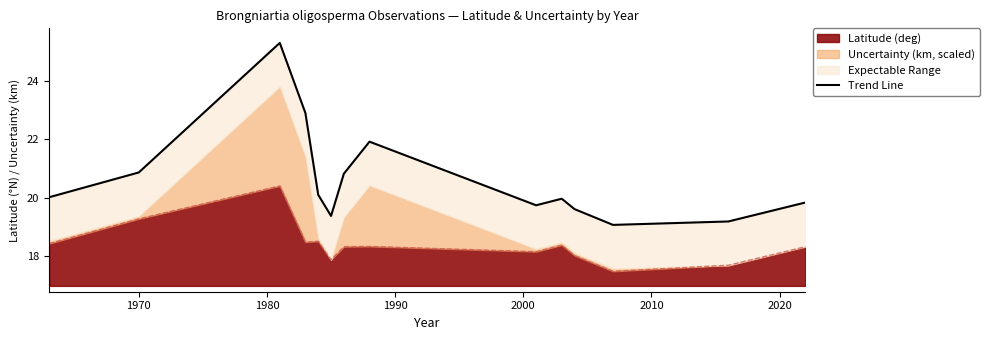

What is the lowest value of the Latitude (deg) series?

17.5